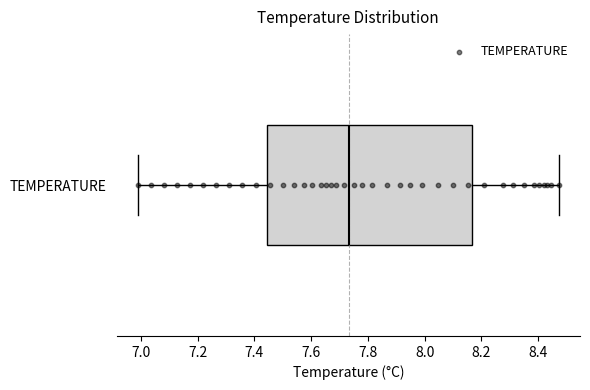

Where does the left whisker of the box for TEMPERATURE end on the x-axis? The values are not printed on the chart, so give them approximately, as read against the axis.

6.98